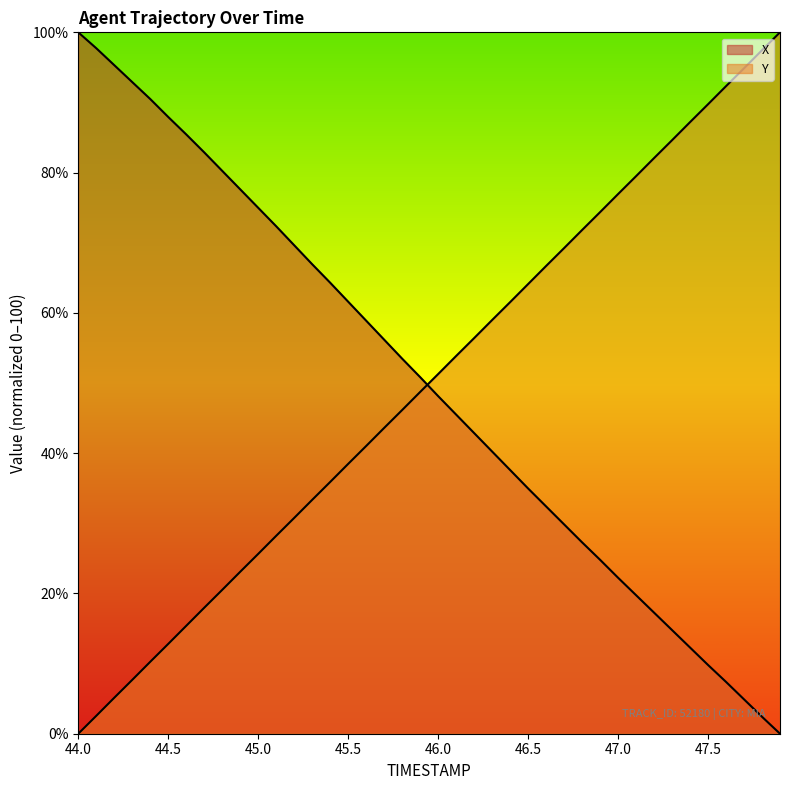

The value of Y at 44.1 is 3.7. True or false?

False